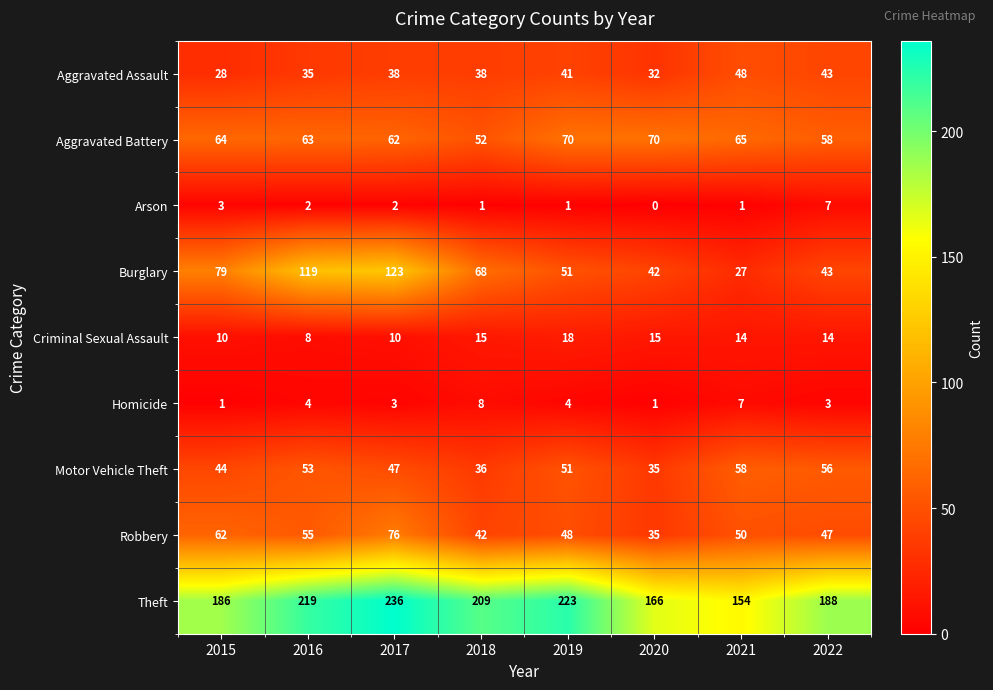

What is the sum of all Robbery values?

415